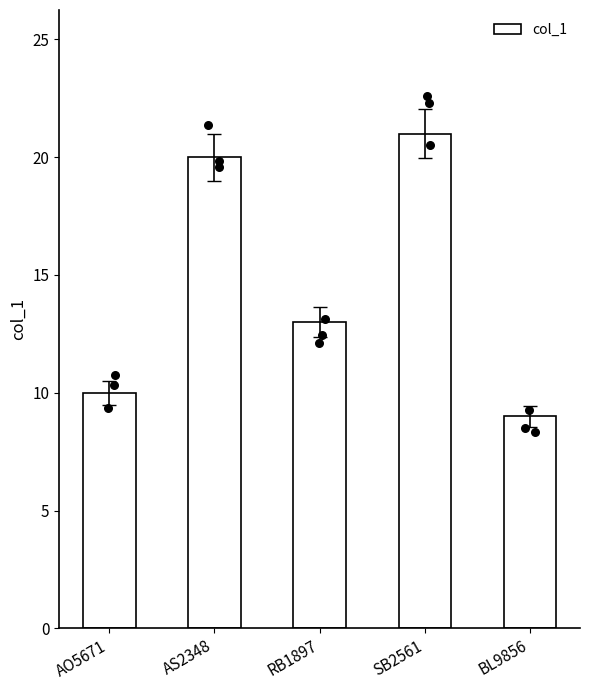

Between SB2561 and AS2348, which is larger?

SB2561